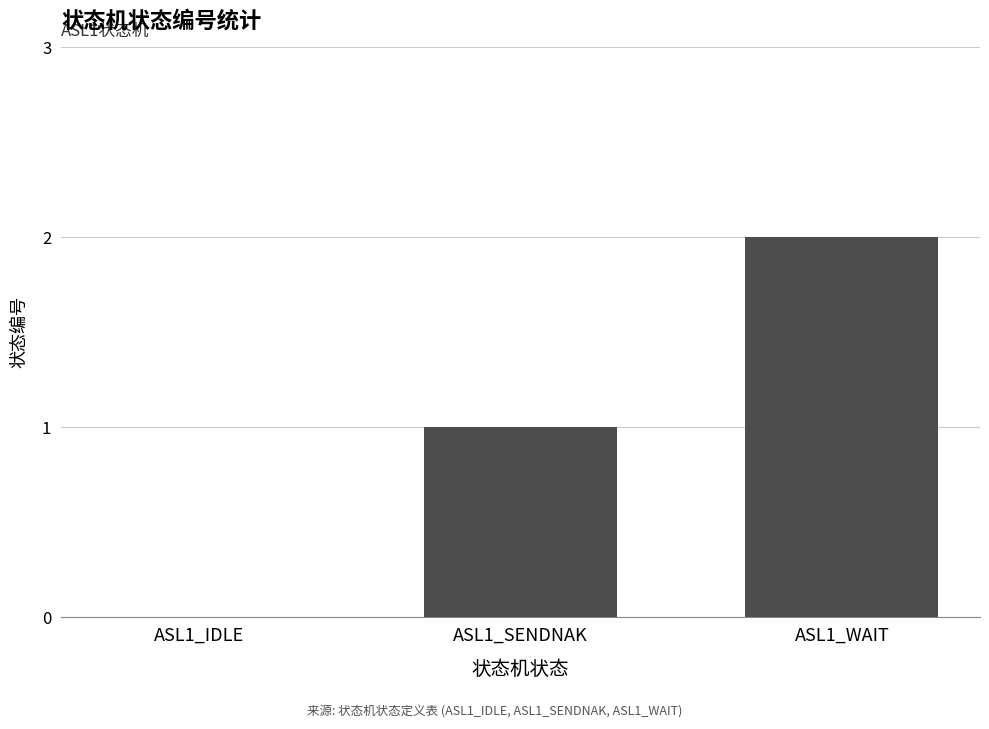

Reading left to right, list all the values displayed in this chart.

0	1	2